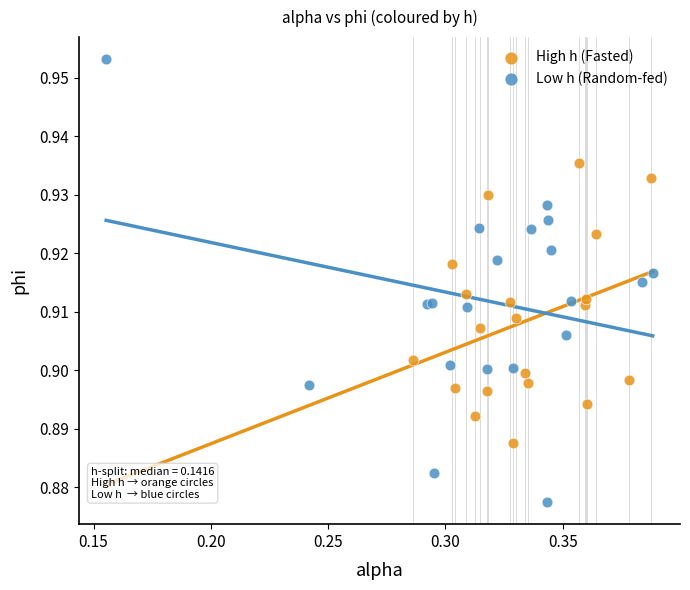

What are all the series names shown in the legend?

High h (Fasted), Low h (Random-fed)